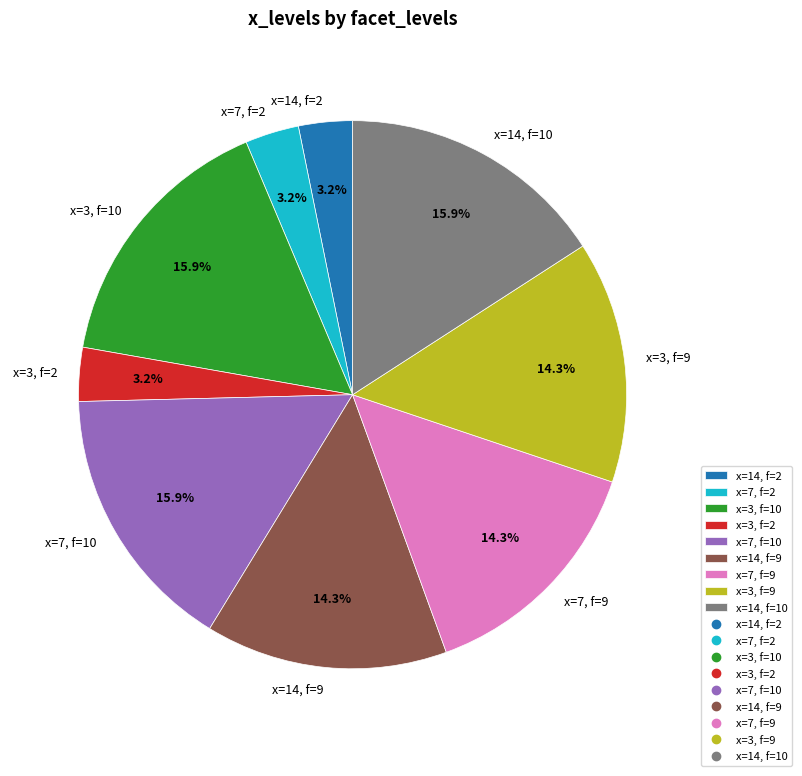

Does any single category account for the majority?

No